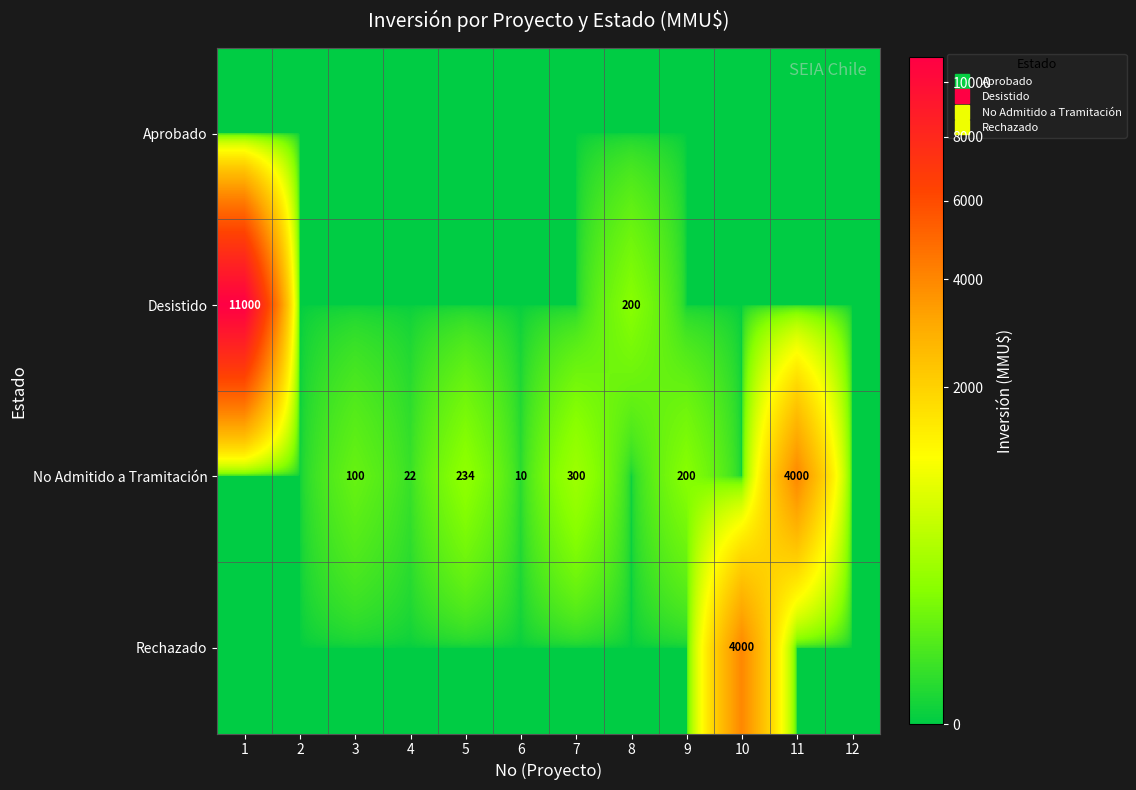

Which series changed the most between 1 and 10?

Desistido